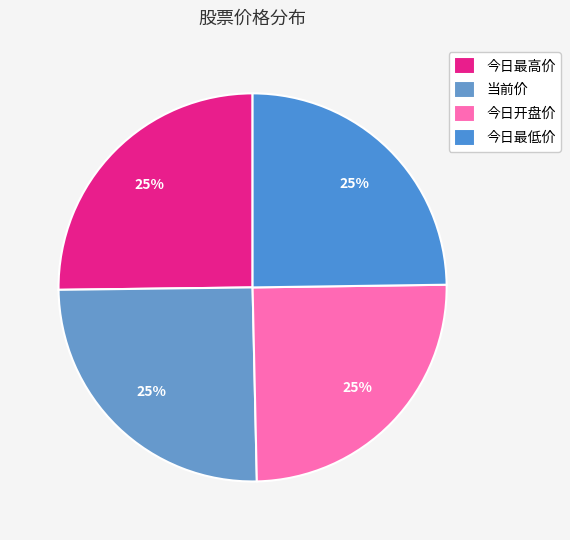

Is it true that 今日最高价 is 25% of the pie?

True